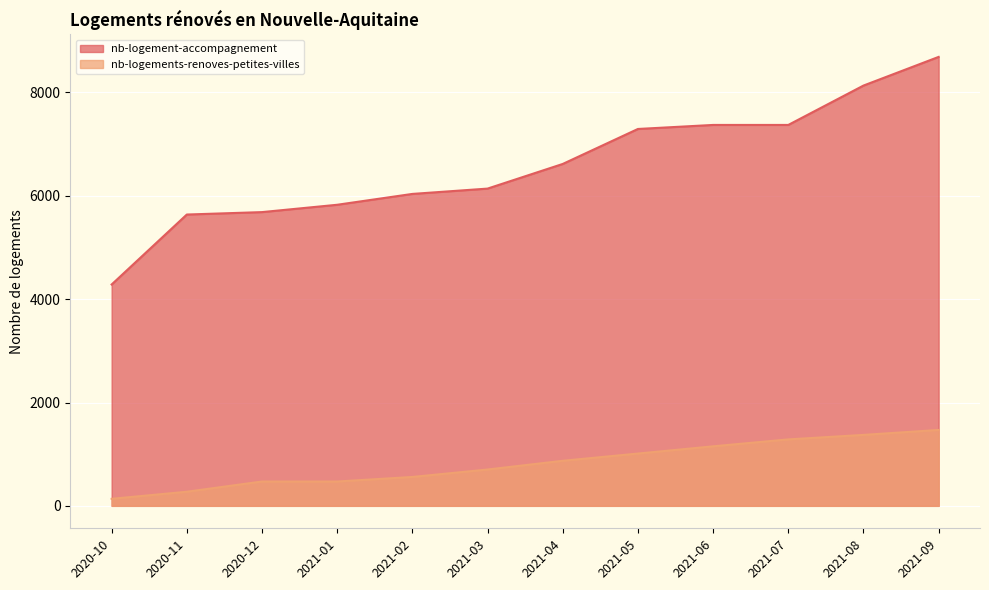

What is the value of the nb-logement-accompagnement point at the 3rd from the left?

5685